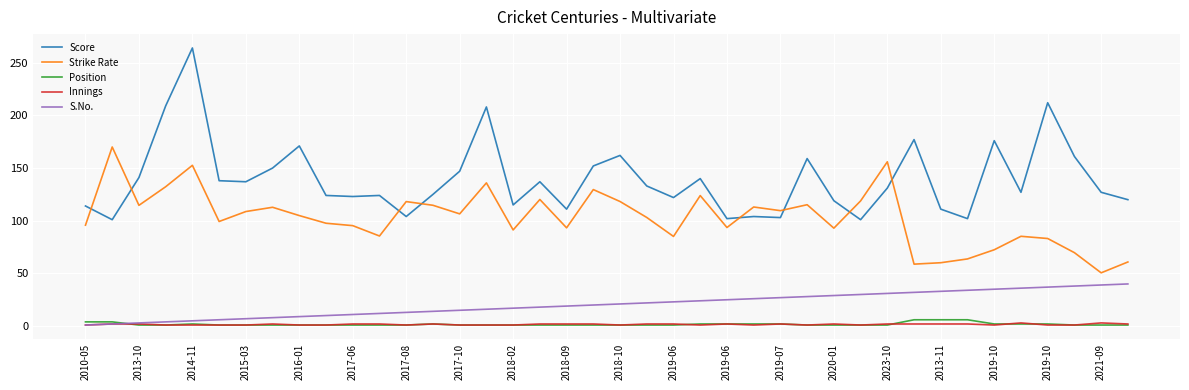

What is the maximum value for S.No.?

40.0